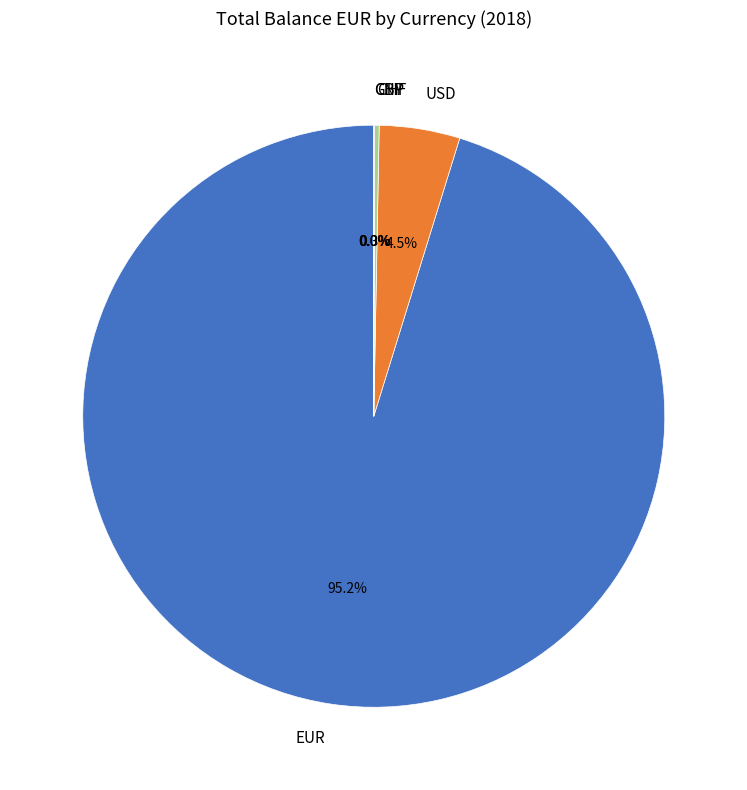

To the nearest percent, what is the difference between the largest and smallest slice percentages?

95%